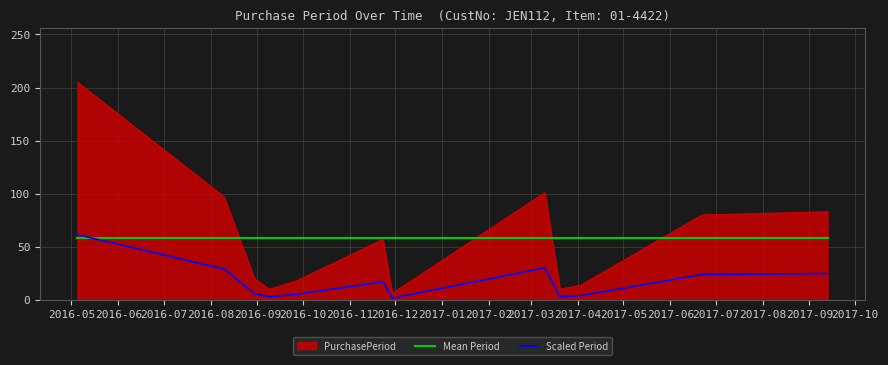

Which series has the widest spread of values?

PurchasePeriod